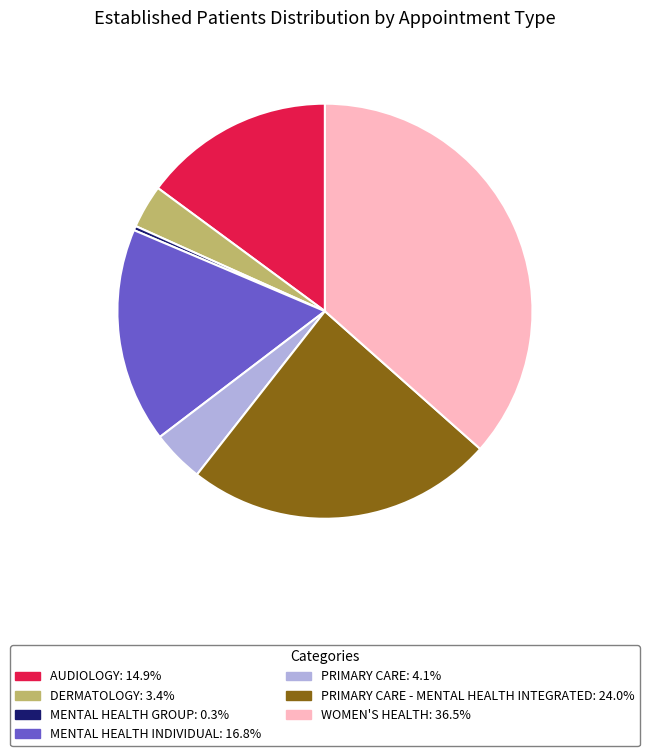

Does any single category account for the majority?

No